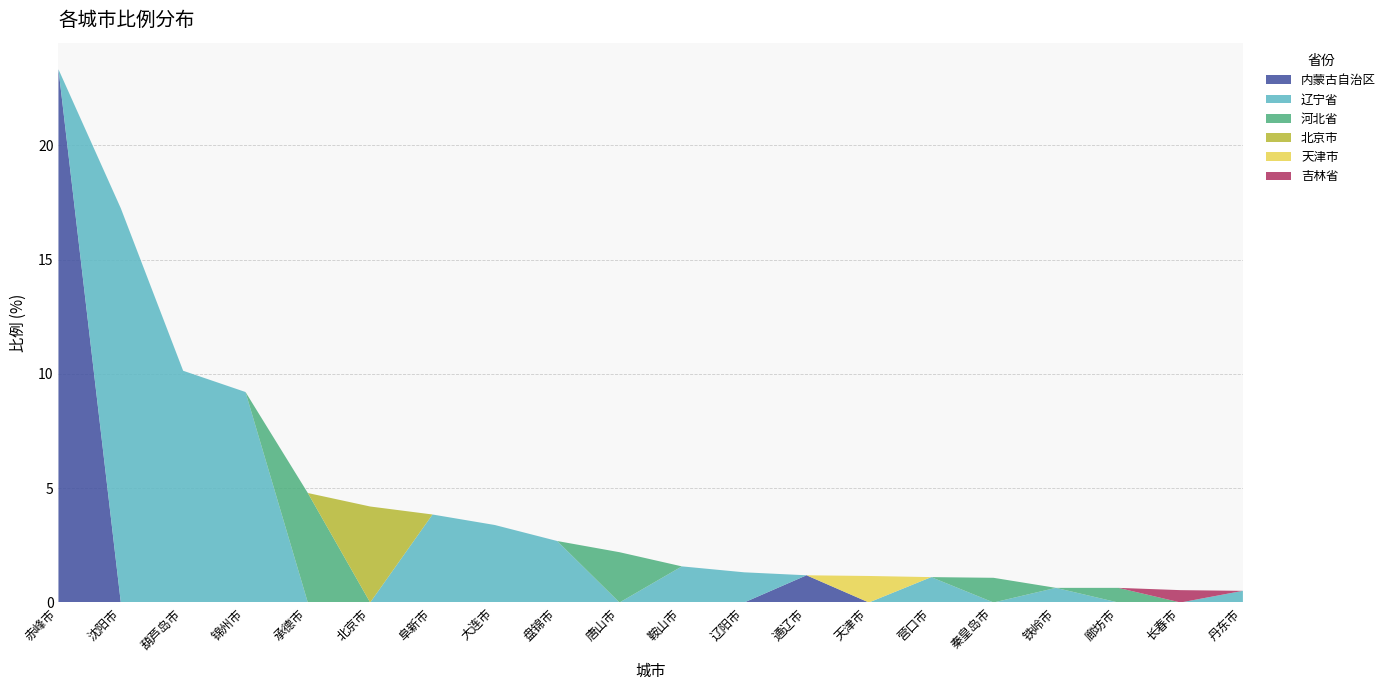

The value of 内蒙古自治区 at 承德市 is 0.0. True or false?

True